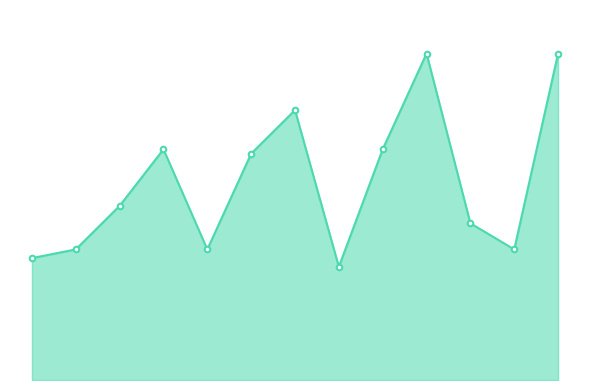

What is the maximum value shown in the chart?

750